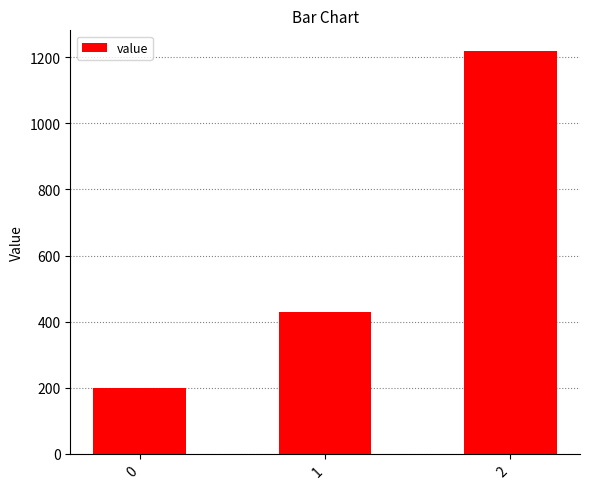

How many data points are less than 428?

1